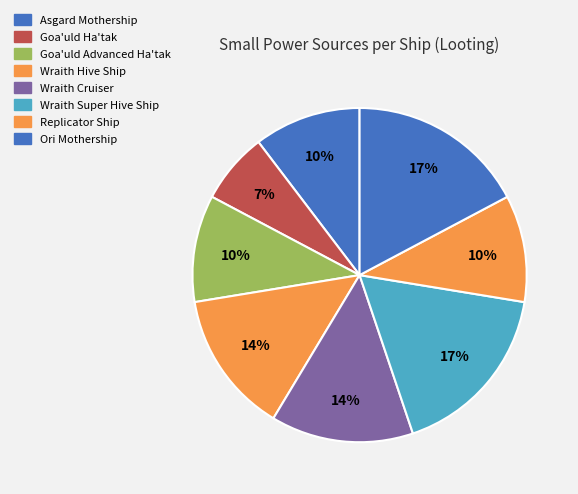

Combined, what portion of the pie is Wraith Cruiser and Ori Mothership?

31.0%